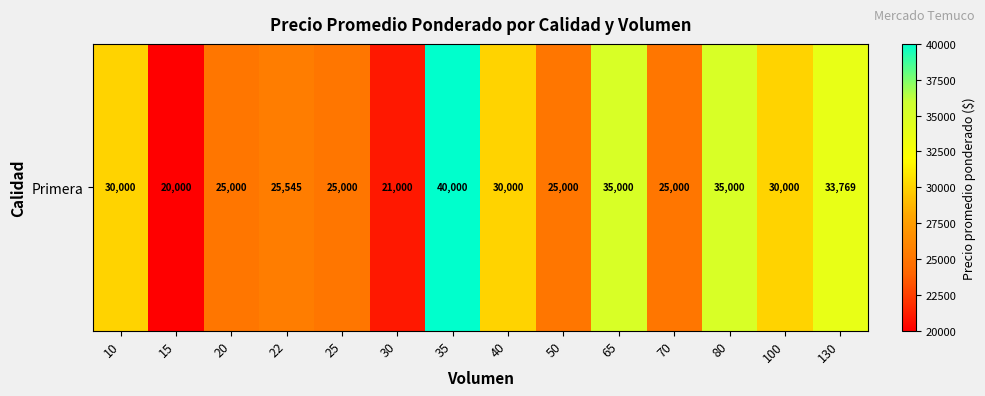

List the labels in order of value, smallest first.

15, 30, 20, 25, 50, 70, 22, 10, 40, 100, 130, 65, 80, 35